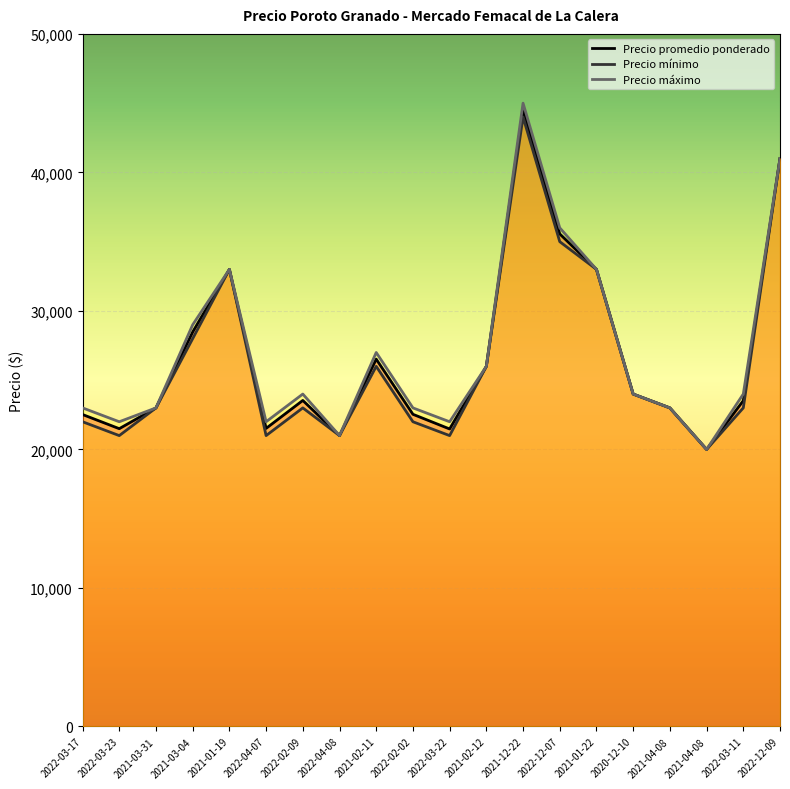

True or false: Precio mínimo and Precio máximo cross at least once.

False